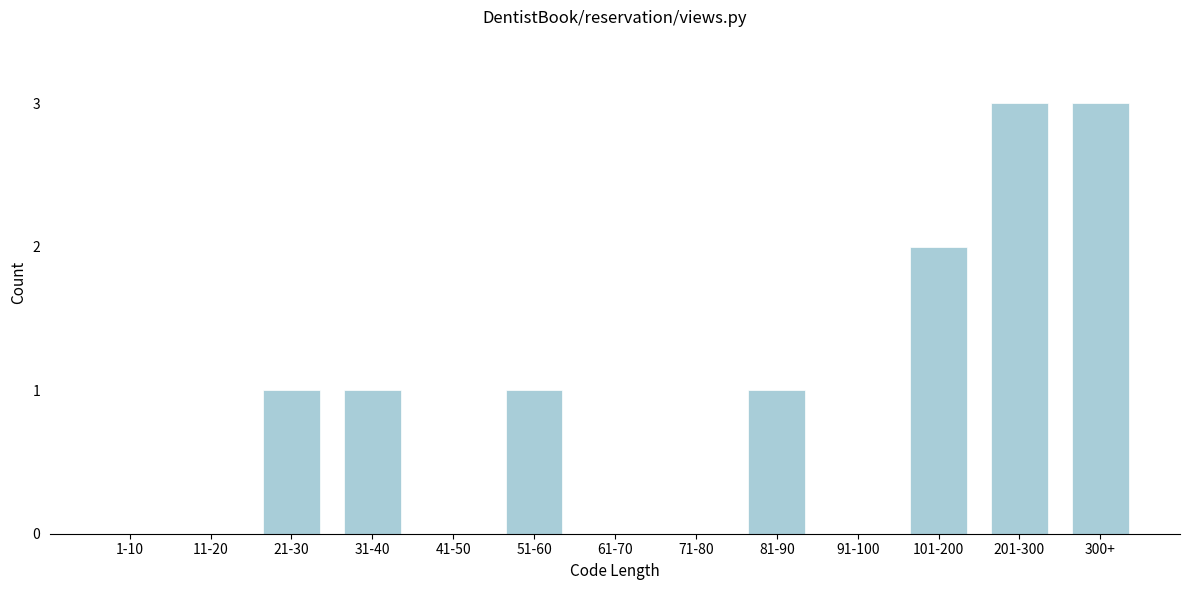

Reading left to right, list all the values displayed in this chart.

1-10=0	11-20=0	21-30=1	31-40=1	41-50=0	51-60=1	61-70=0	71-80=0	81-90=1	91-100=0	101-200=2	201-300=3	300+=3